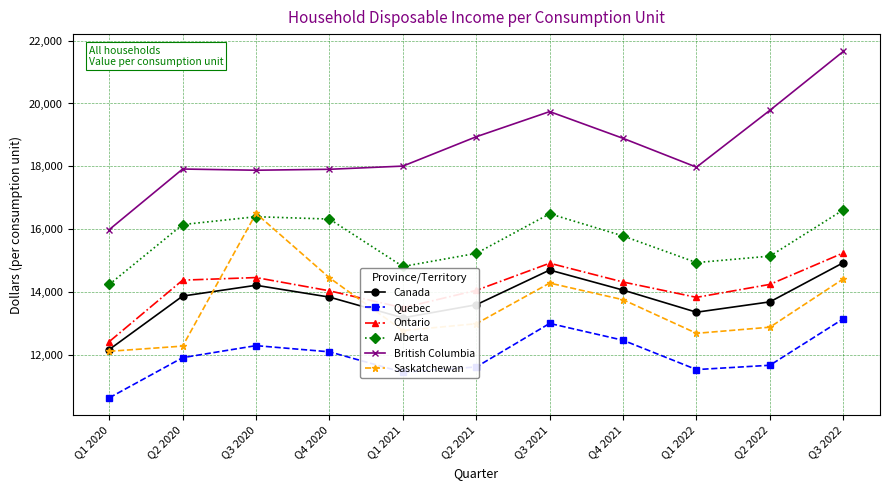

Which series has the largest total across all categories?

British Columbia